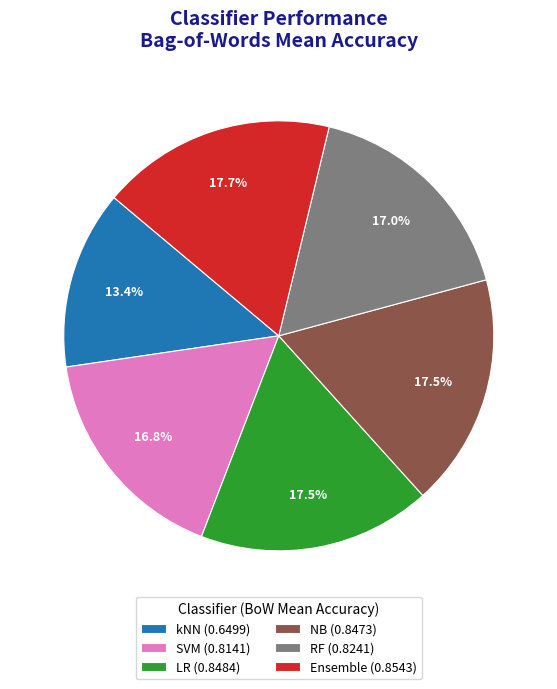

Is kNN the majority of the pie?

No